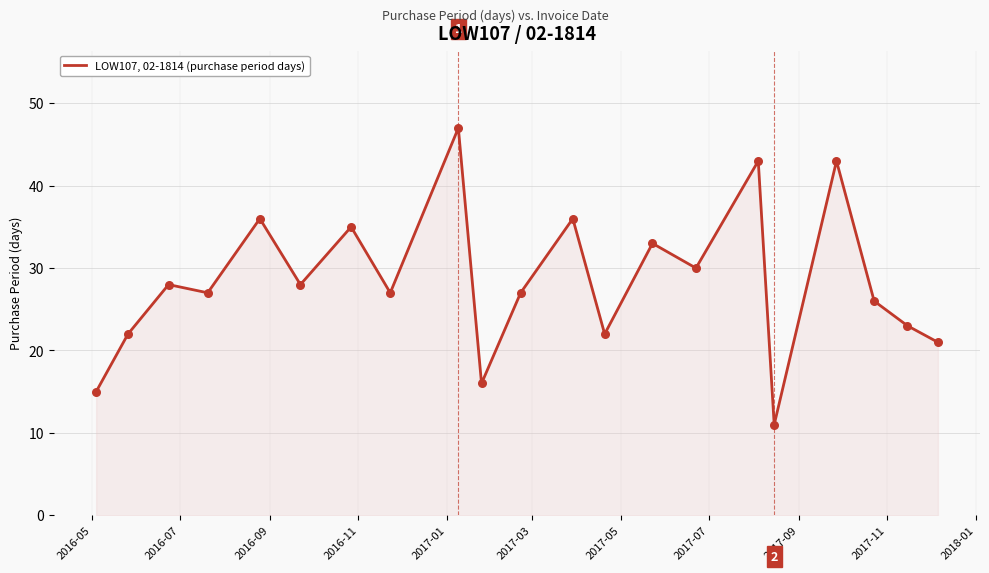

What is the difference between the maximum and minimum values?

36